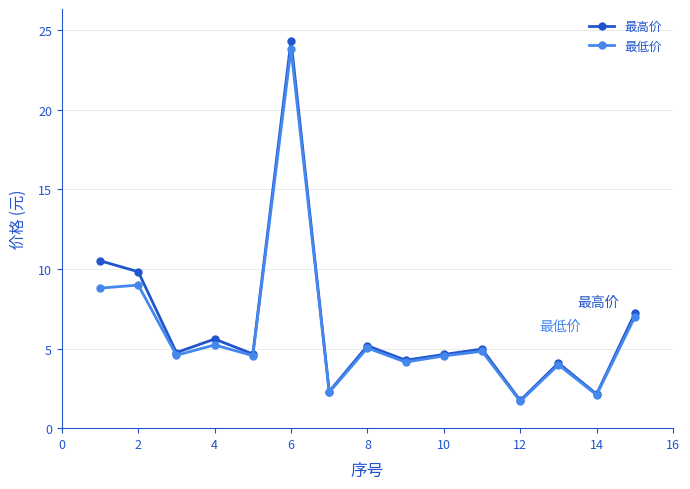

At how many categories does at least one series exceed 23?

1